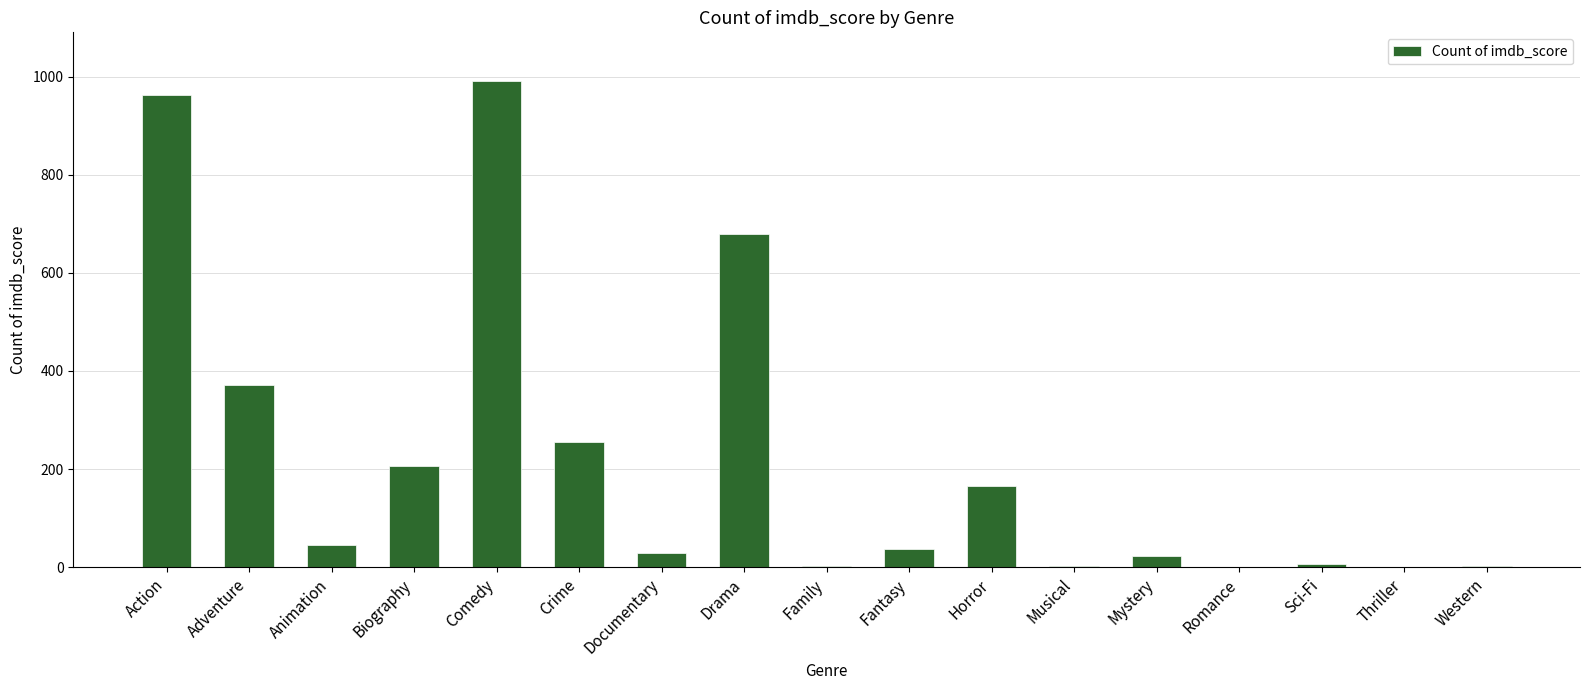

The value at Action is 962. True or false?

True